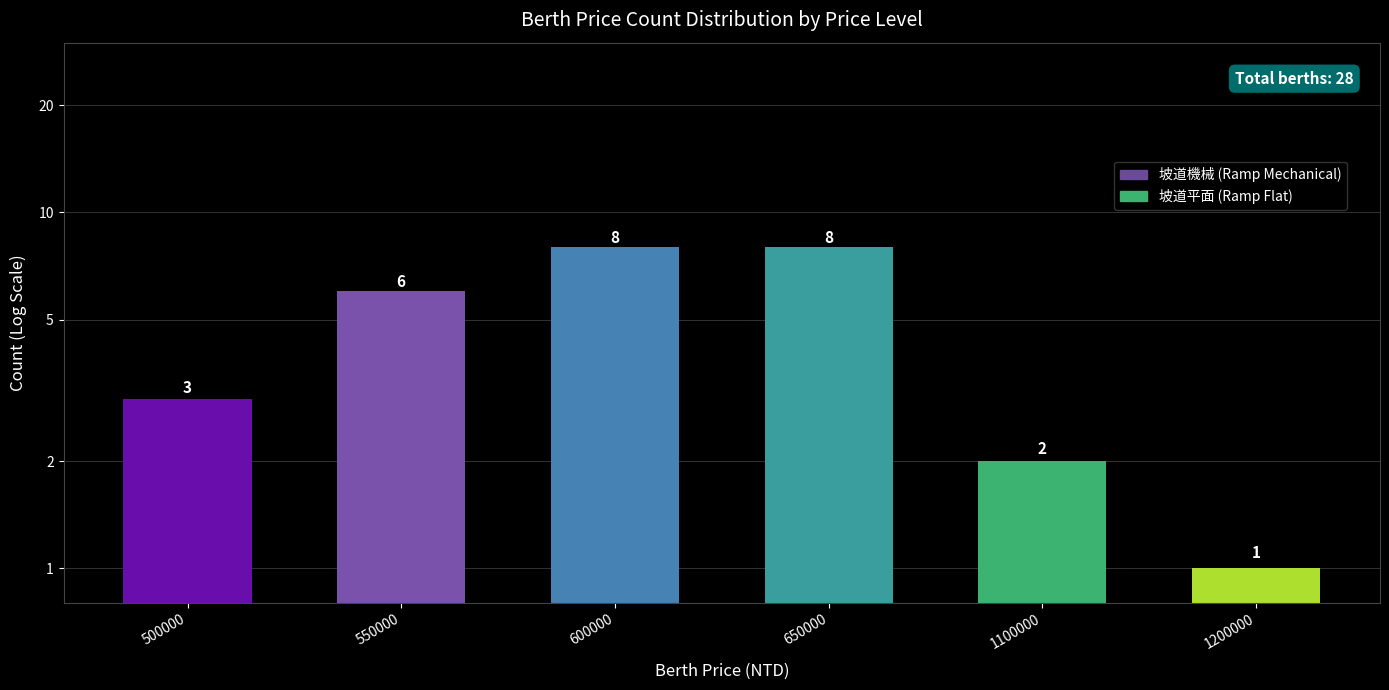

Read the value at 1100000.

2